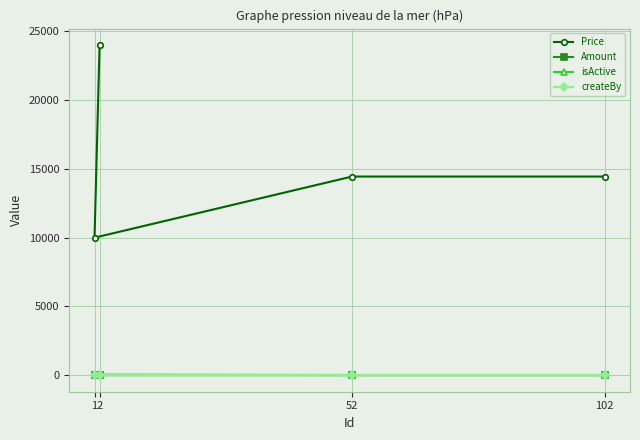

Rank the series by their maximum value, from lowest to highest.

isActive, createBy, Amount, Price